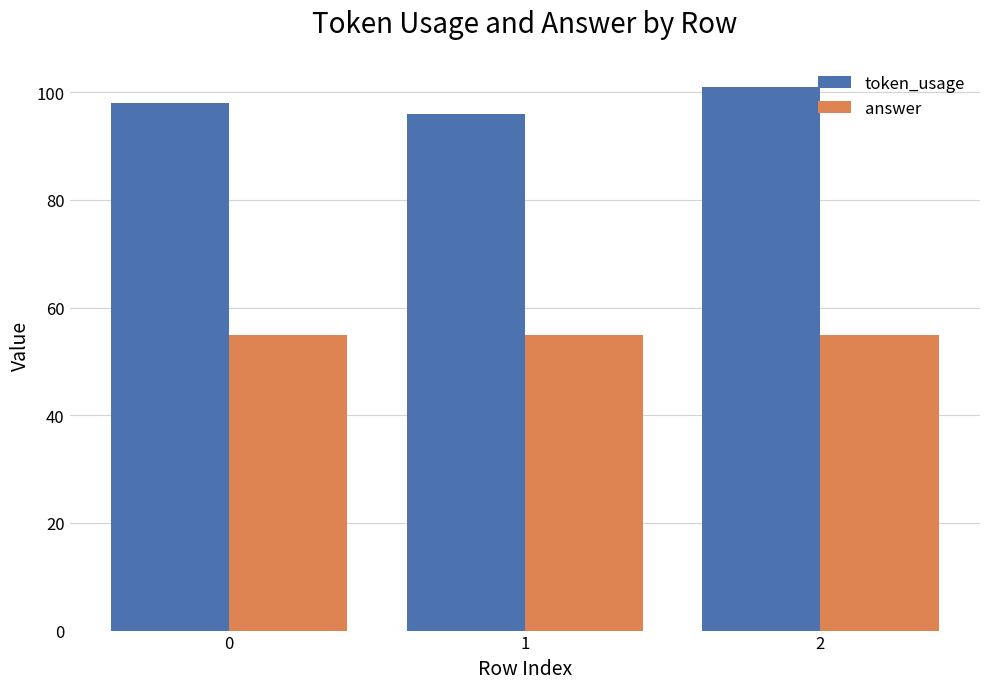

Is the value of answer at 1 greater than the value of token_usage at 2?

No